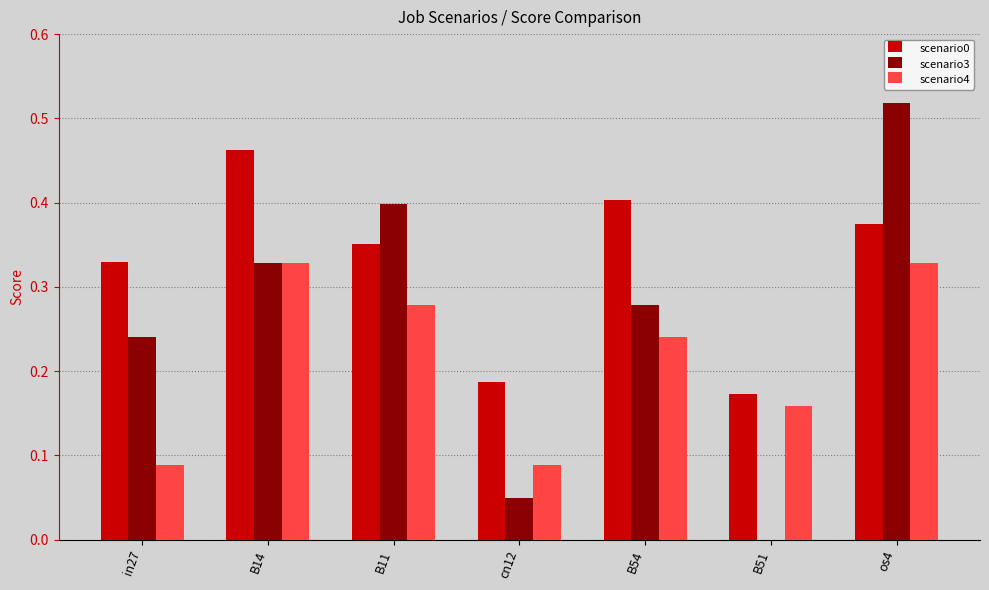

The value of scenario3 at cn12 is 0.0. True or false?

True